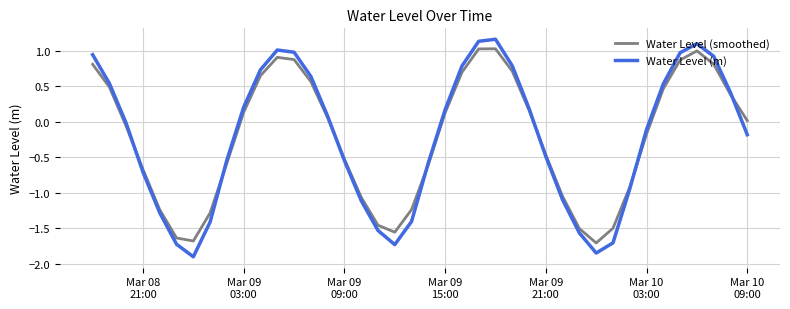

True or false: Water Level (m) has more than 0 interior local peaks.

True